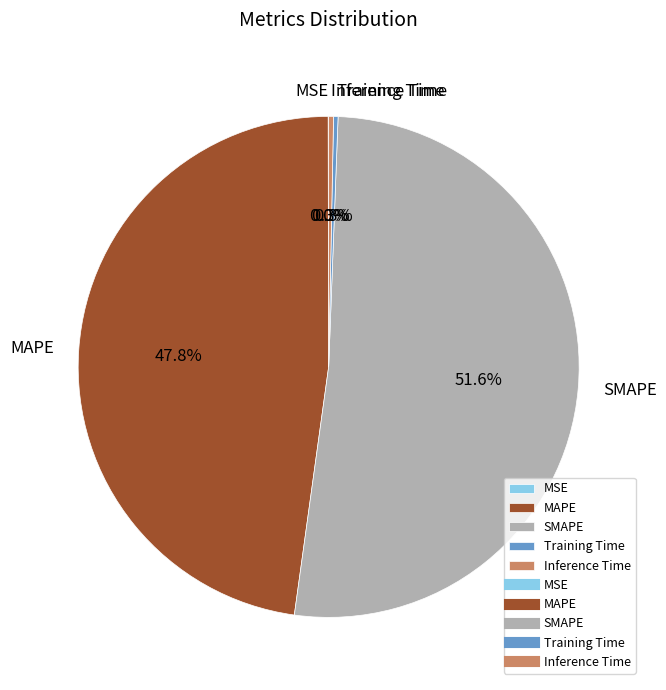

What is the ratio of the value at SMAPE to the value at MAPE?

1.1